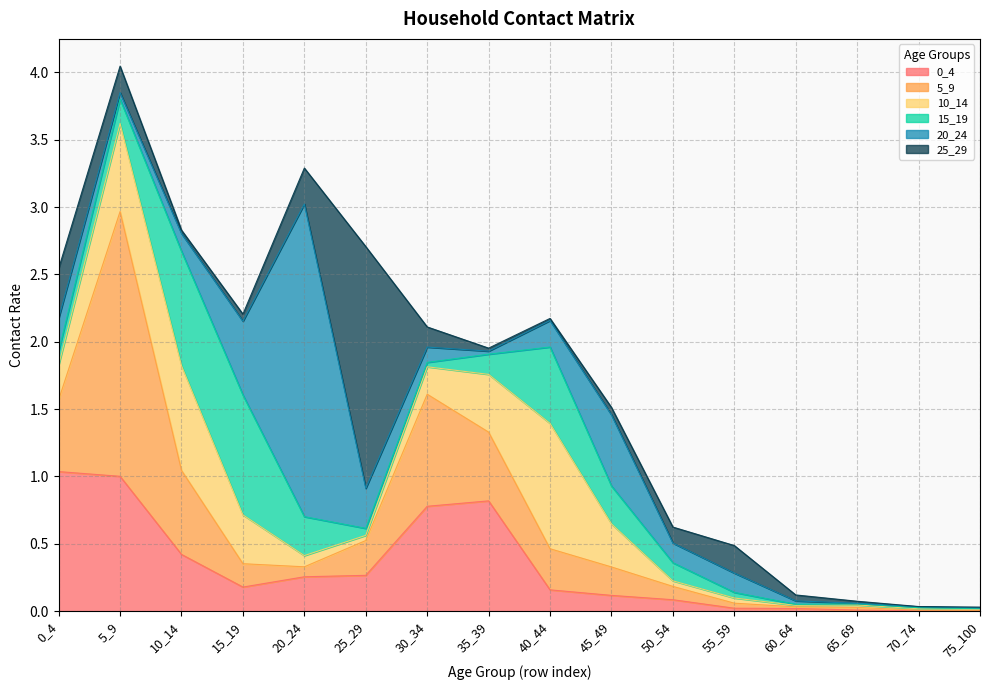

What are all the series names shown in the legend?

0_4, 5_9, 10_14, 15_19, 20_24, 25_29